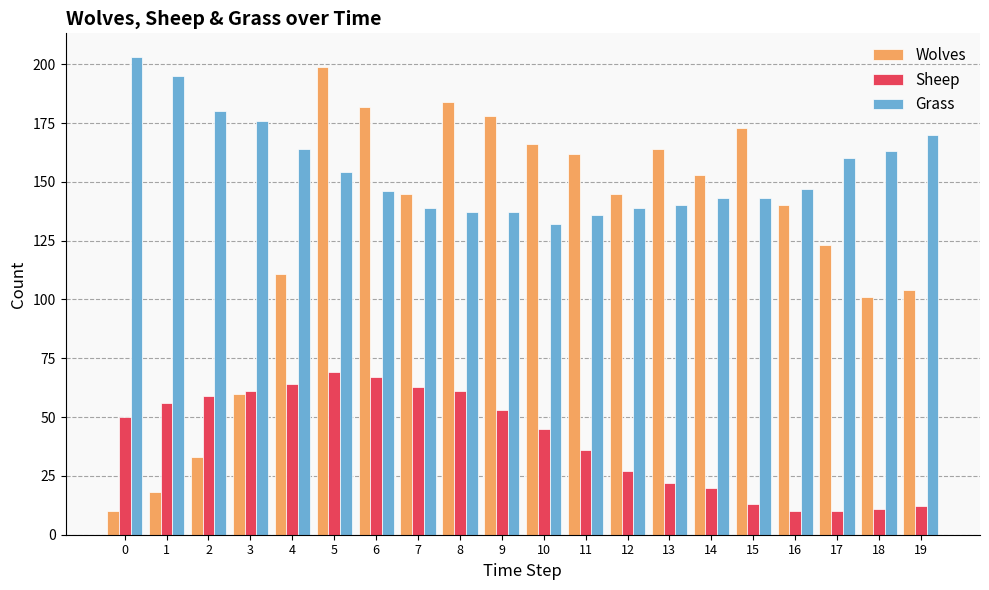

At which label is Sheep closest to 39?

11